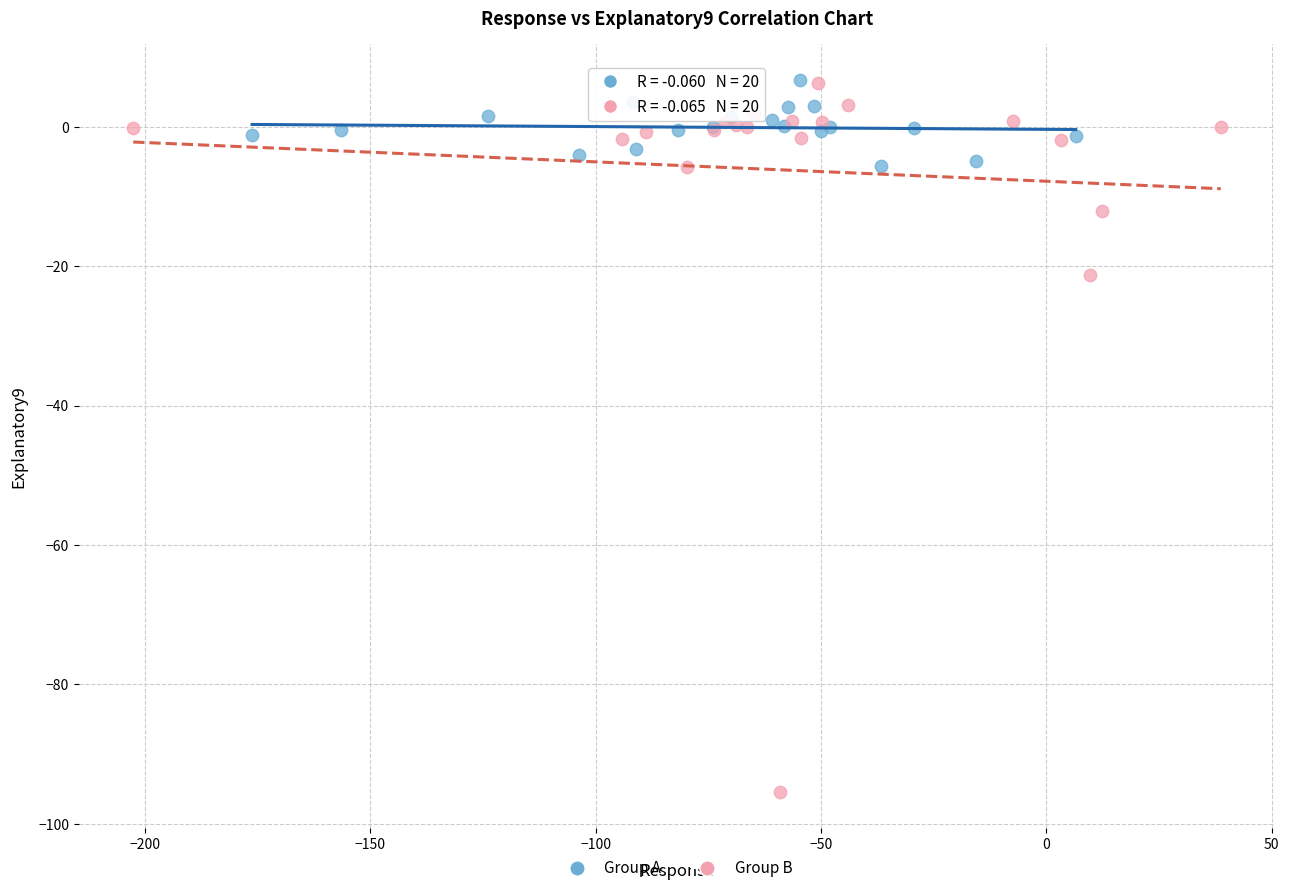

Which series contains the lowest Y value?

Group B